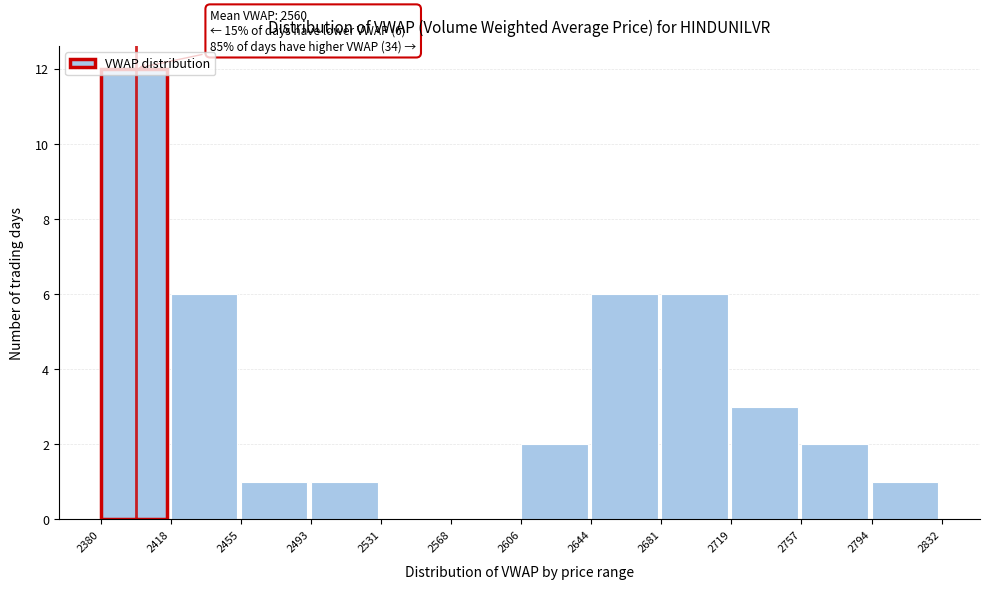

Over which range of the x-axis is the bar tallest?

2380 to 2418